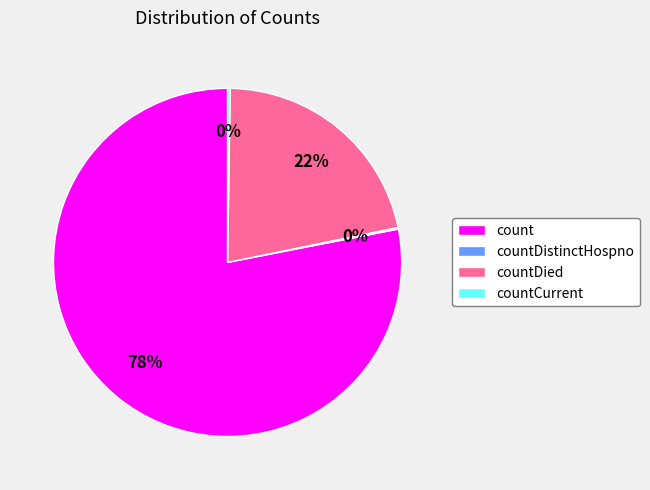

What is the largest slice in the pie chart?

count